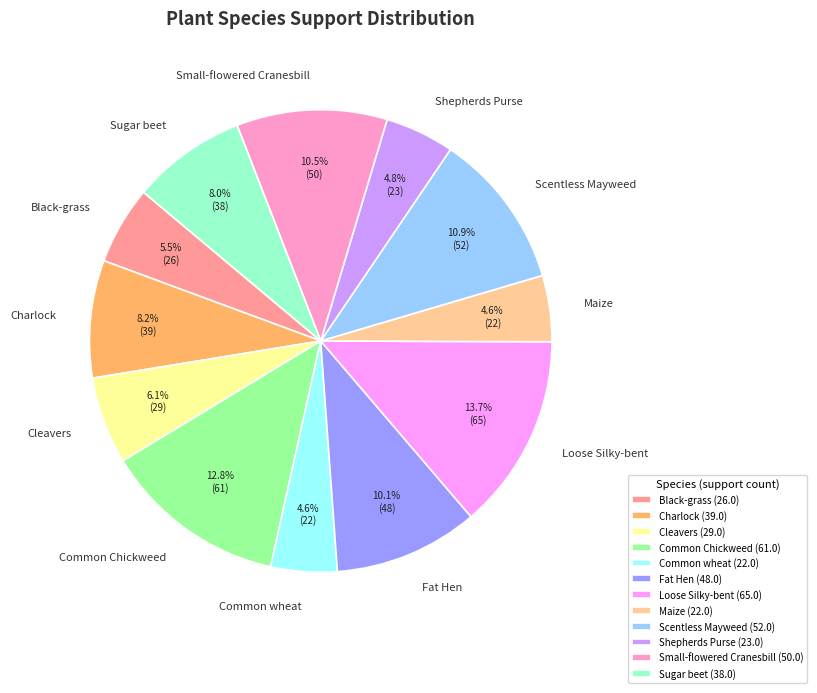

How many slices are in this pie chart?

12